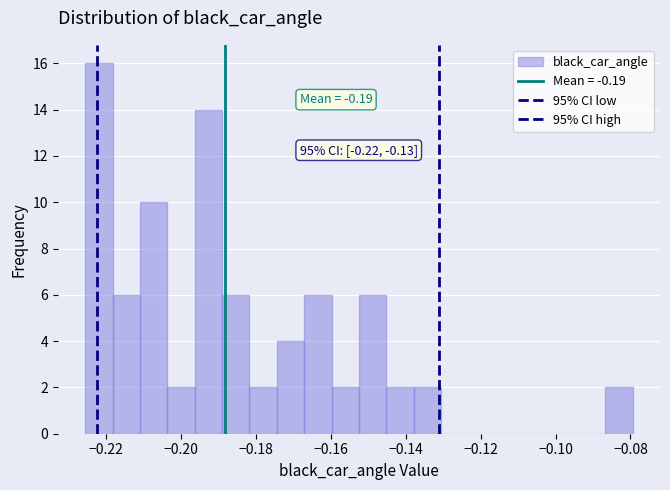

Around what value on the x-axis is the tallest bar? Give the approximate position of its centre, as read against the axis.

-0.222